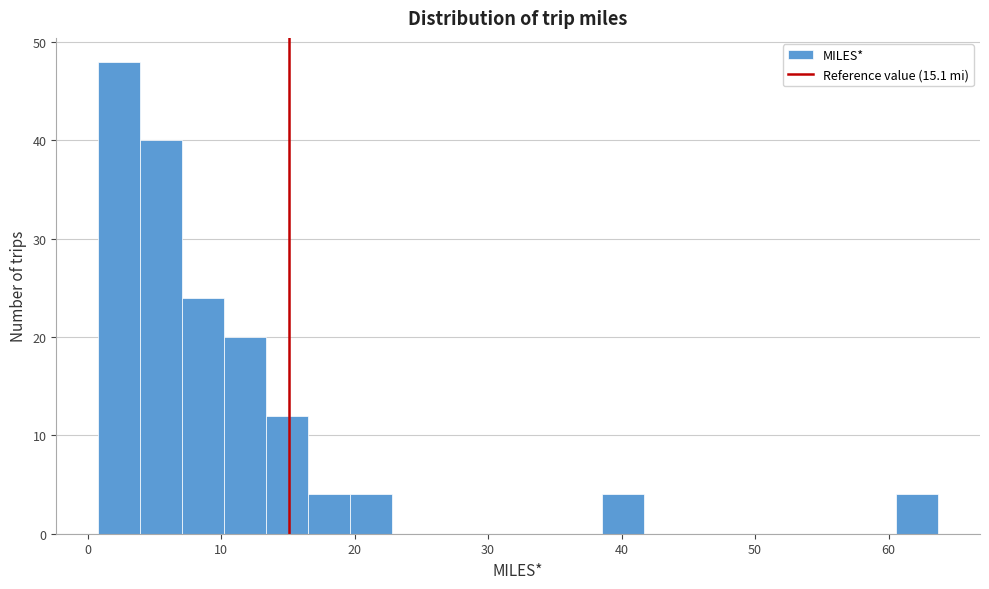

Read against the x-axis, roughly where is the centre of the tallest bar?

2